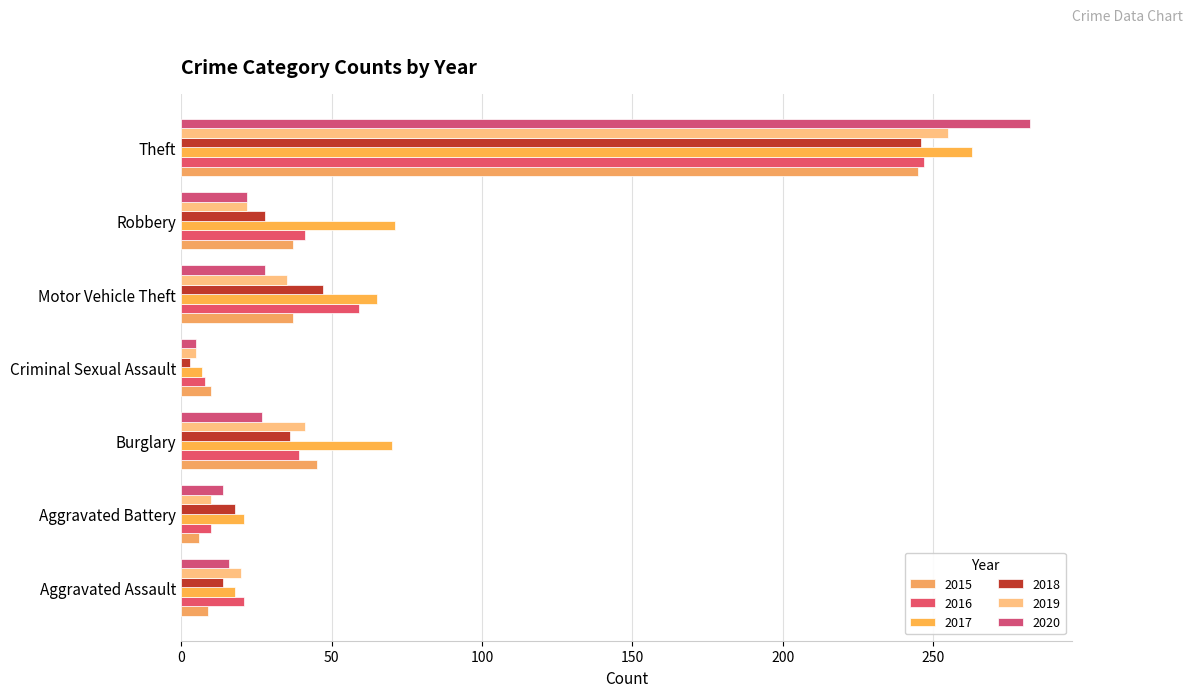

Which series has the widest spread of values?

2020